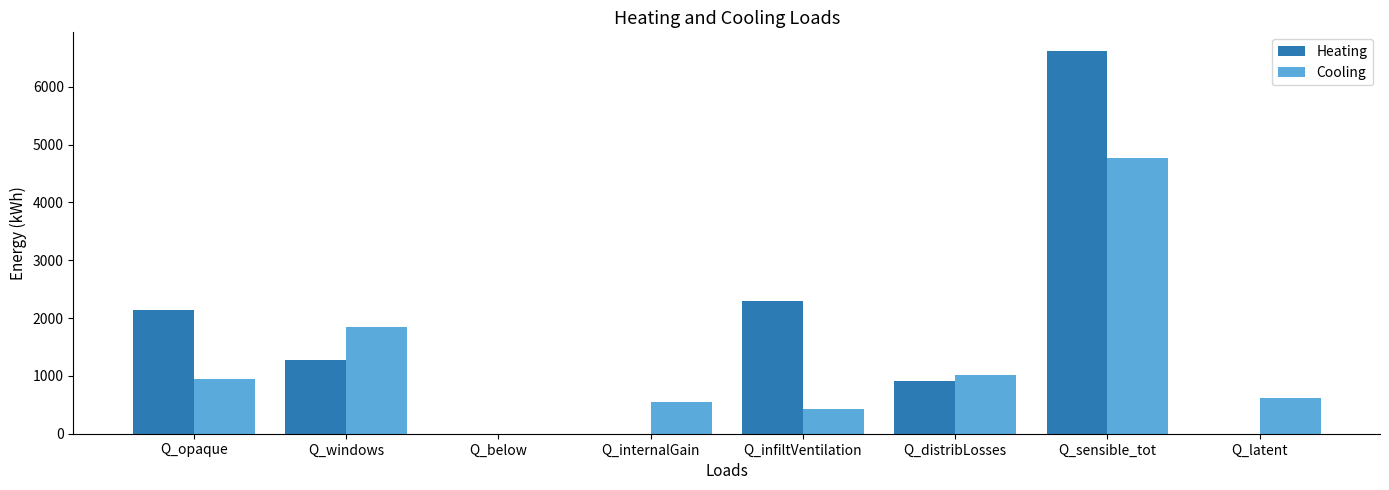

True or false: Heating has a value of 3225.5 at Q_infiltVentilation.

False